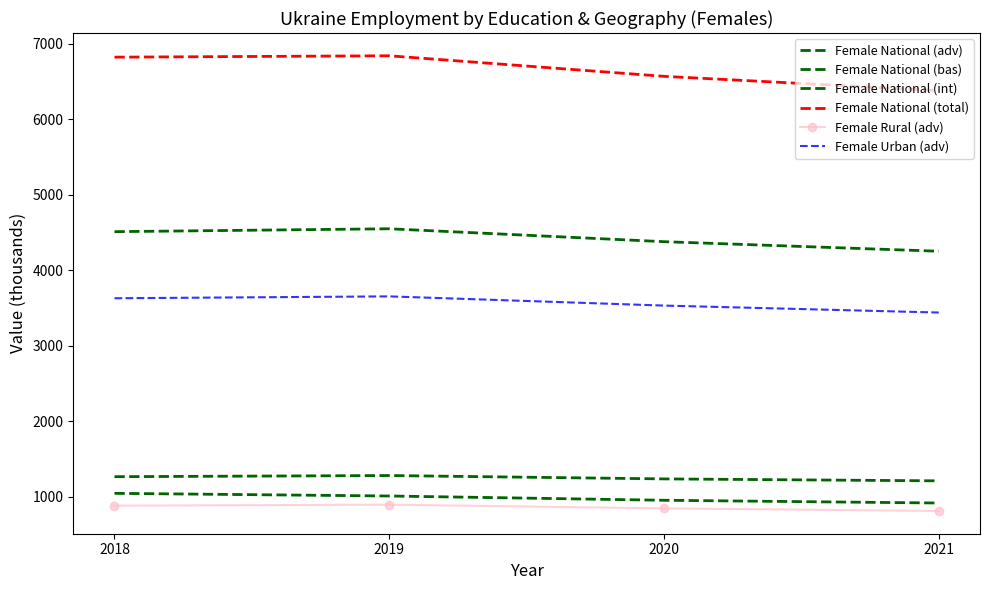

What is the difference between the maximum and minimum values in the Female Urban (adv) series?

214.2